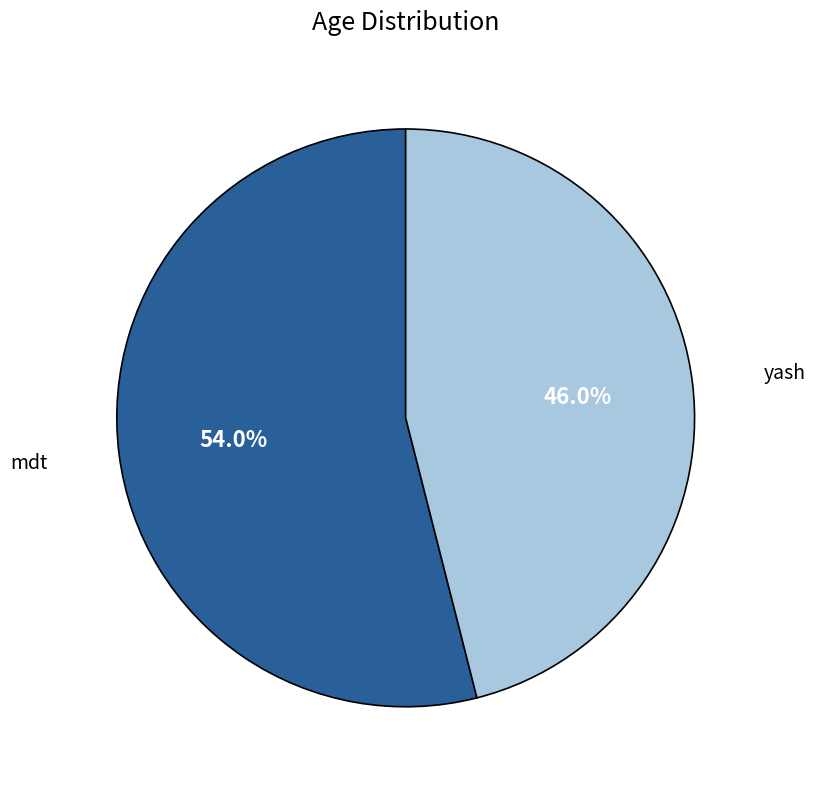

Does any single category account for the majority?

Yes